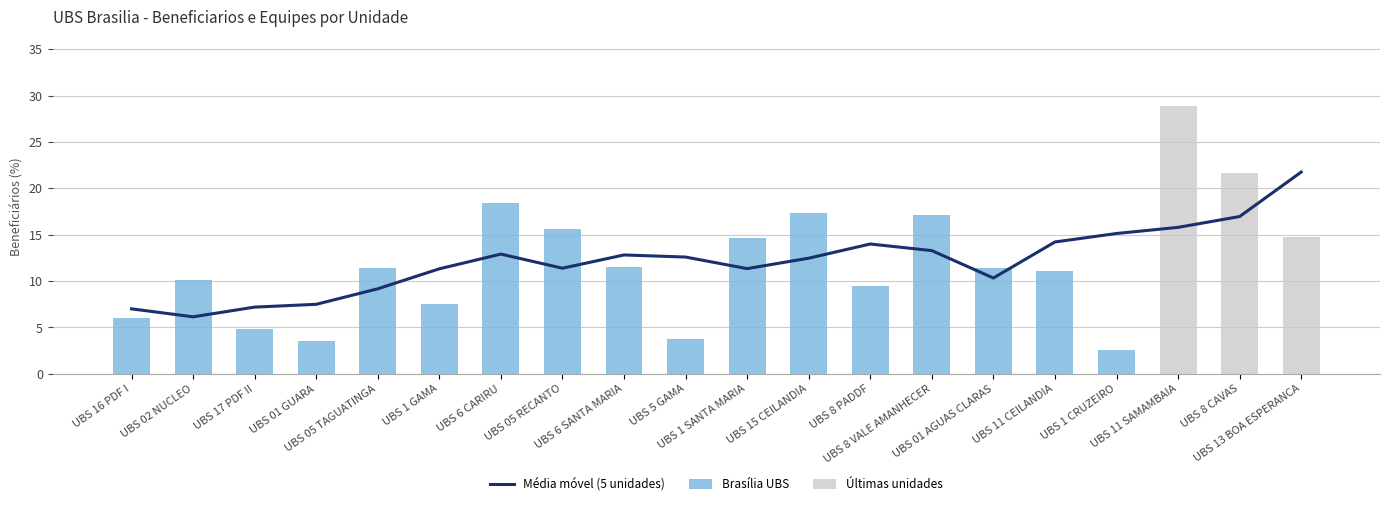

What is the average value of the Brasília UBS series?

10.4